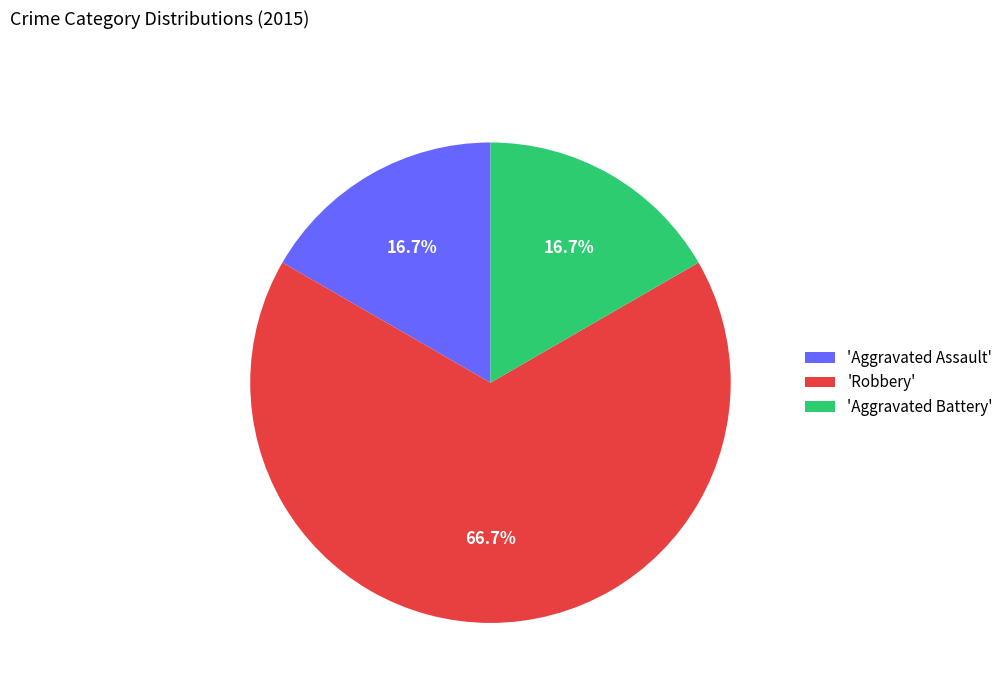

To the nearest percent, what is the difference between the largest and smallest slice percentages?

50%